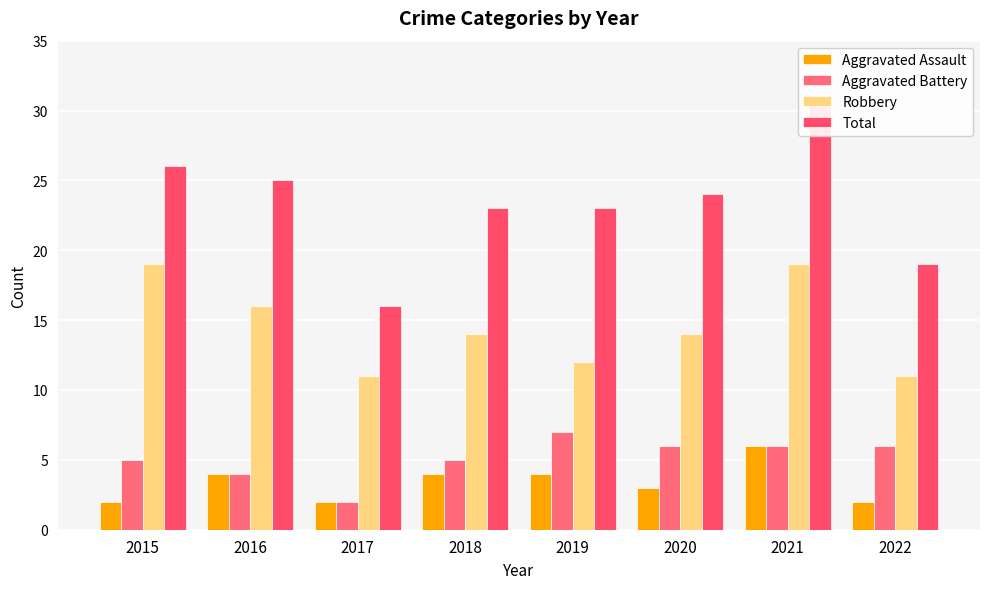

Reading right to left, extract all data points from this chart.

Aggravated Assault: 2	6	3	4	4	2	4	2
Aggravated Battery: 6	6	6	7	5	2	4	5
Robbery: 11	19	14	12	14	11	16	19
Total: 19	31	24	23	23	16	25	26